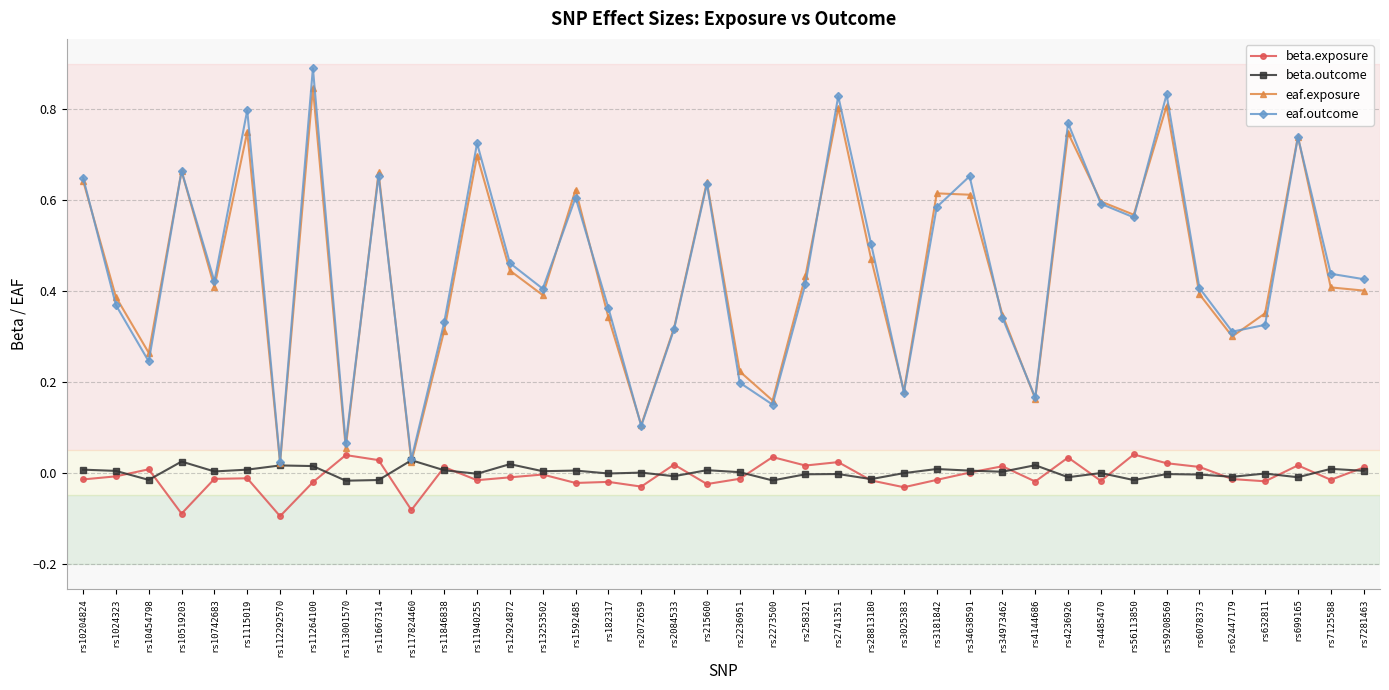

Which series has the largest range (max minus min)?

eaf.outcome